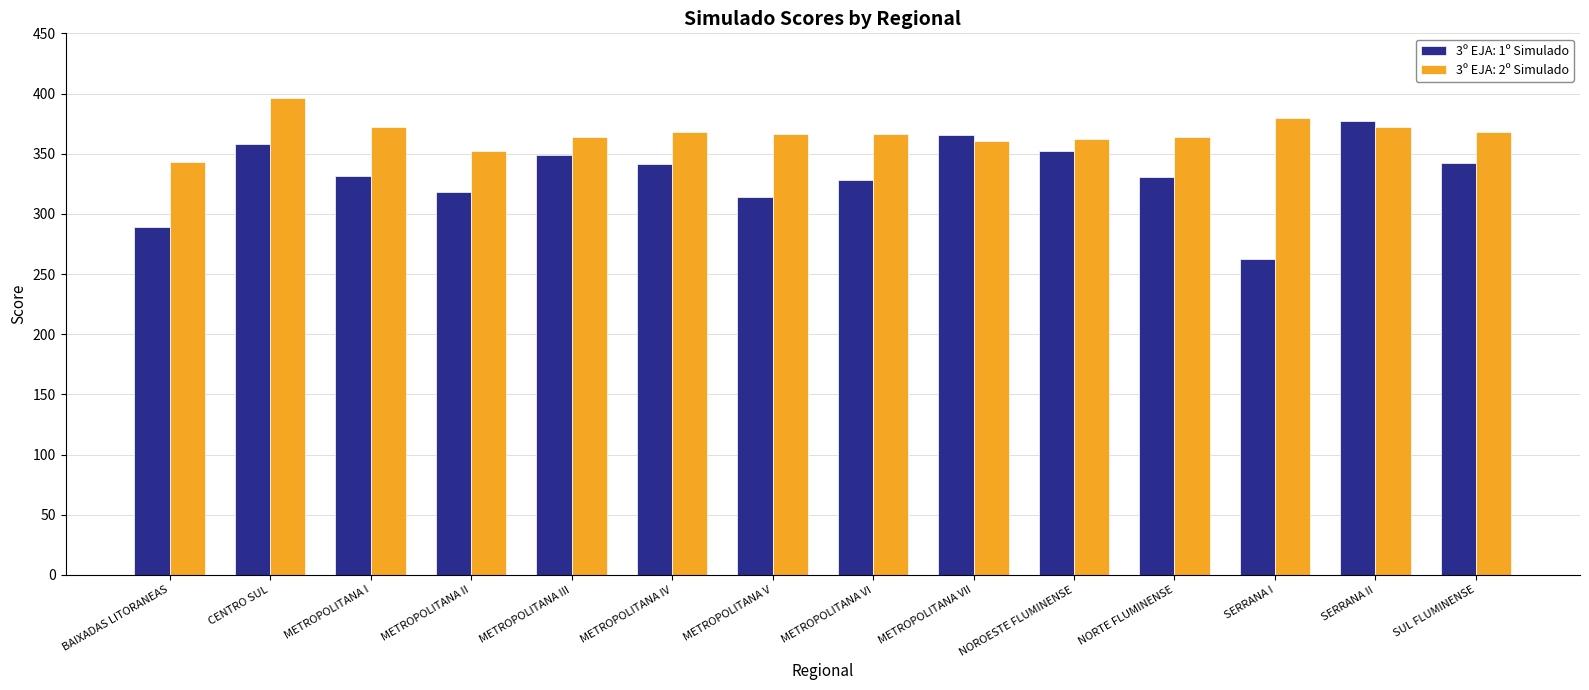

Is the value of 3º EJA: 2º Simulado at METROPOLITANA V greater than the value of 3º EJA: 1º Simulado at NOROESTE FLUMINENSE?

Yes